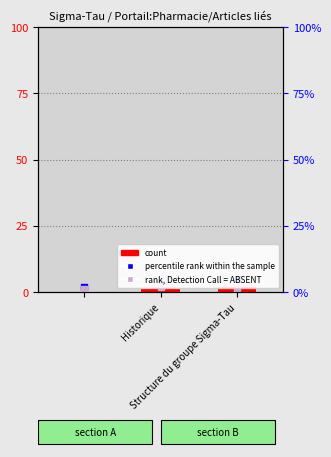

Which series reaches the minimum Y coordinate?

count